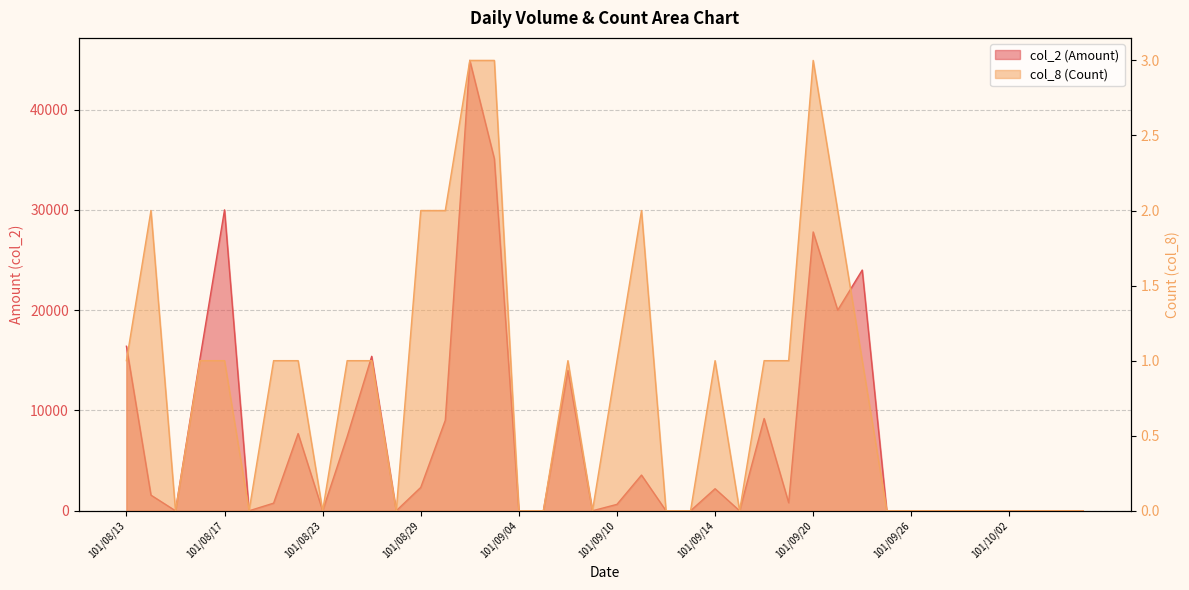

What are all the series names shown in the legend?

col_2 (Amount), col_8 (Count)